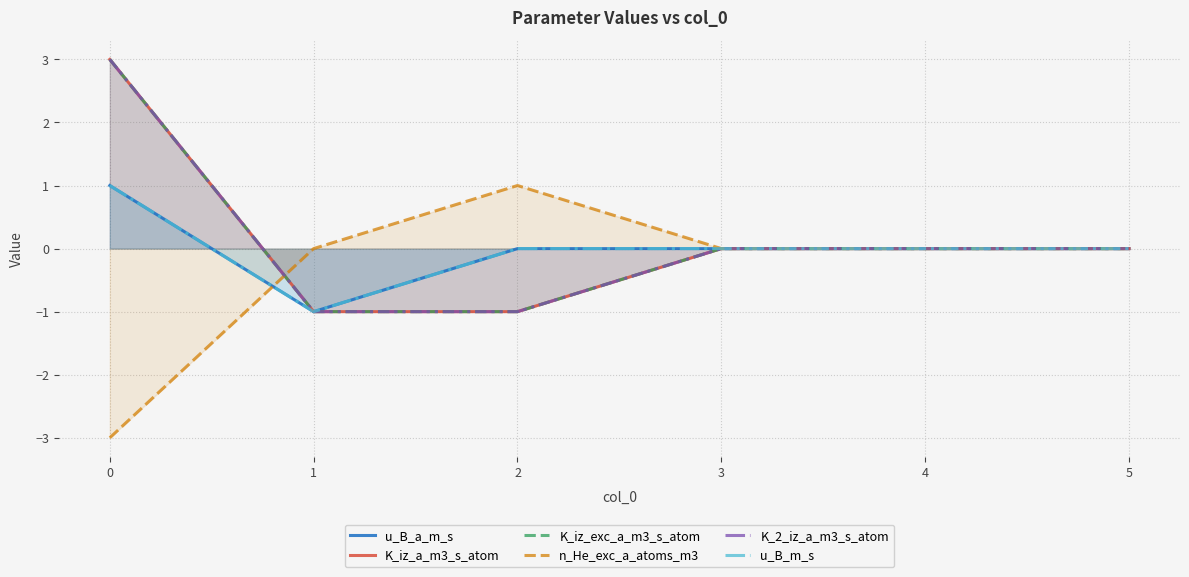

What is the label of the 2nd point from the right?

3